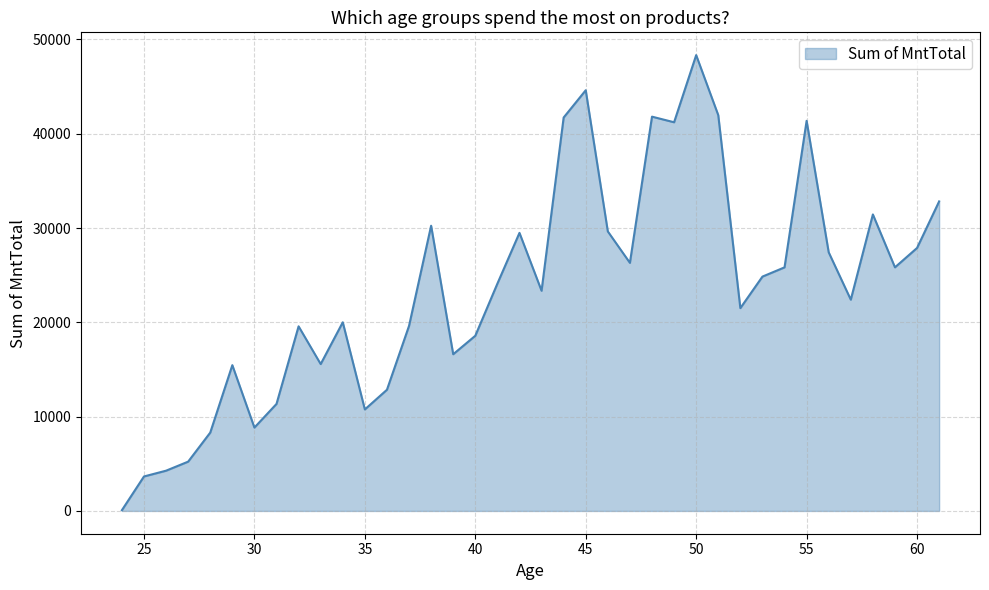

What is the difference between the maximum and minimum values?

48257